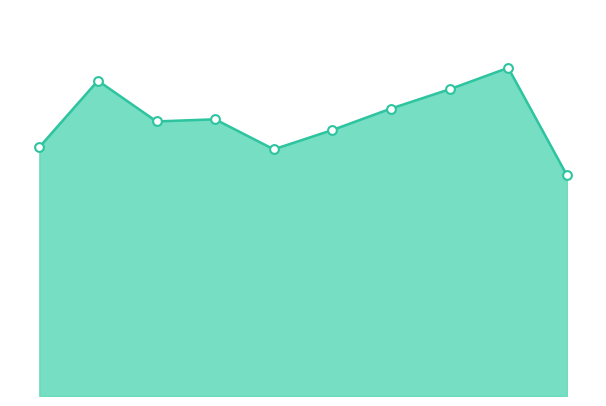

Does the chart have visible grid lines?

No